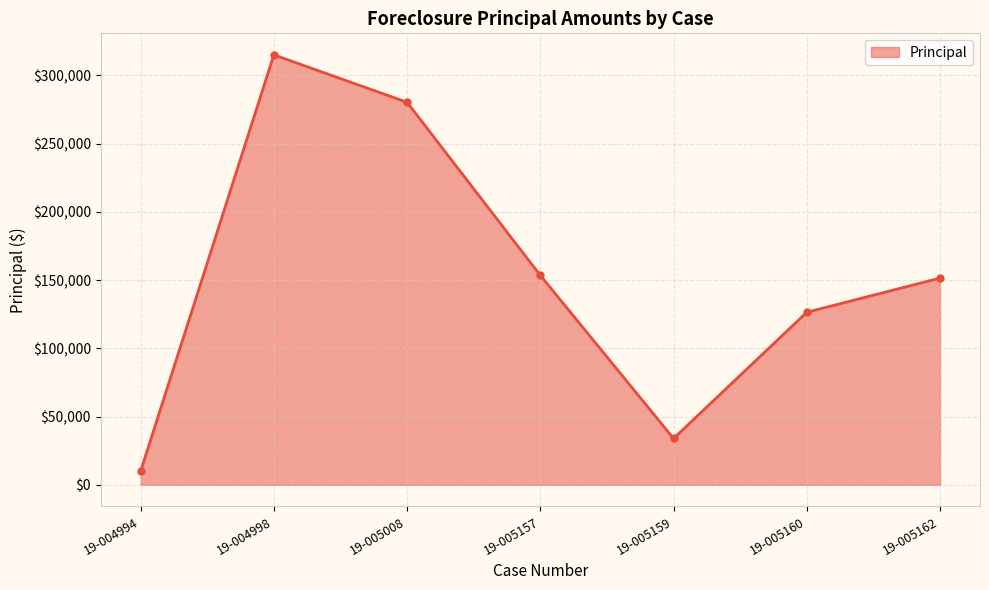

What is the minimum value shown in the chart?

9953.3